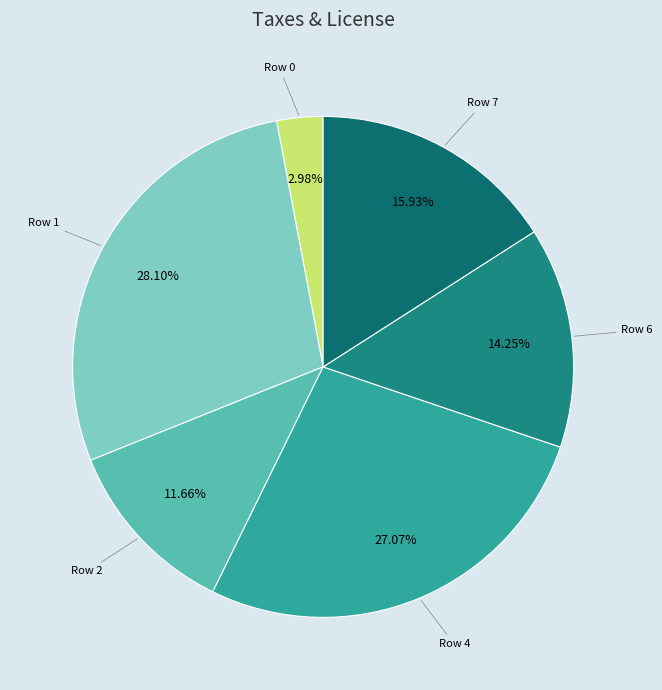

To the nearest percent, what is the average slice percentage?

17%